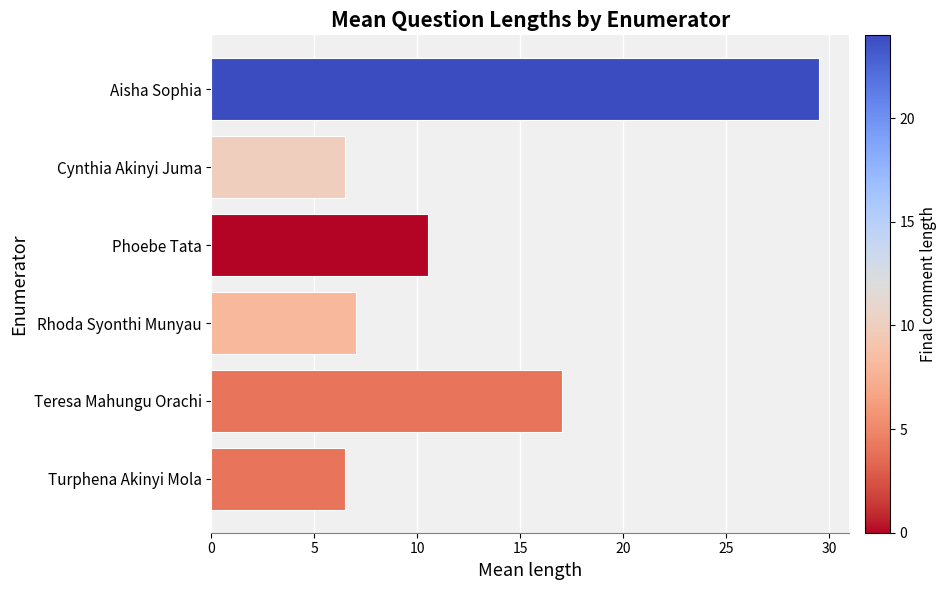

Are the bars grouped side by side (vs. stacked)?

No